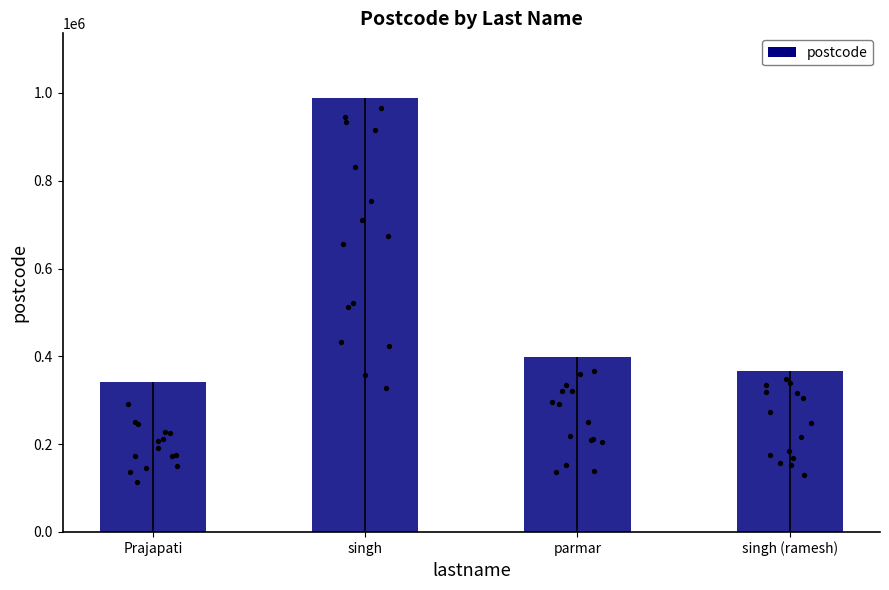

What is the change in value from Prajapati to singh?

+644936